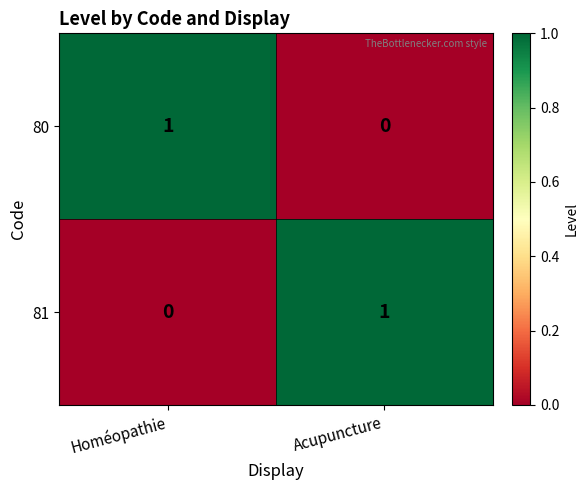

At which label is 81 closest to 0?

Homéopathie